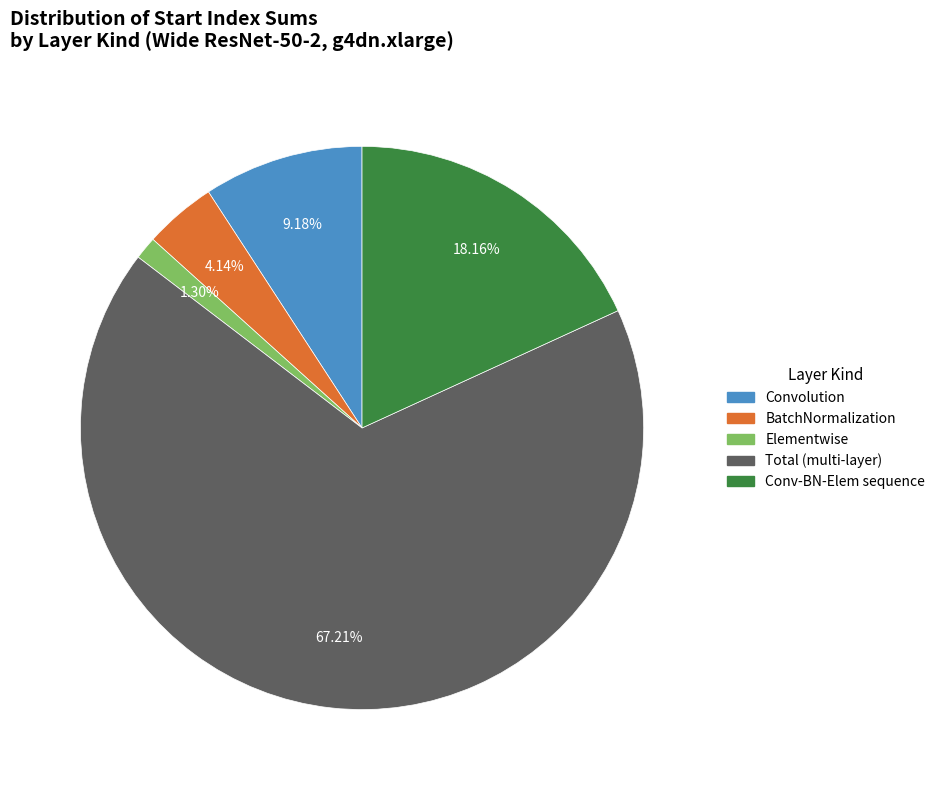

Rank the categories by value from lowest to highest.

Elementwise, BatchNormalization, Convolution, Conv-BN-Elem sequence, Total (multi-layer)